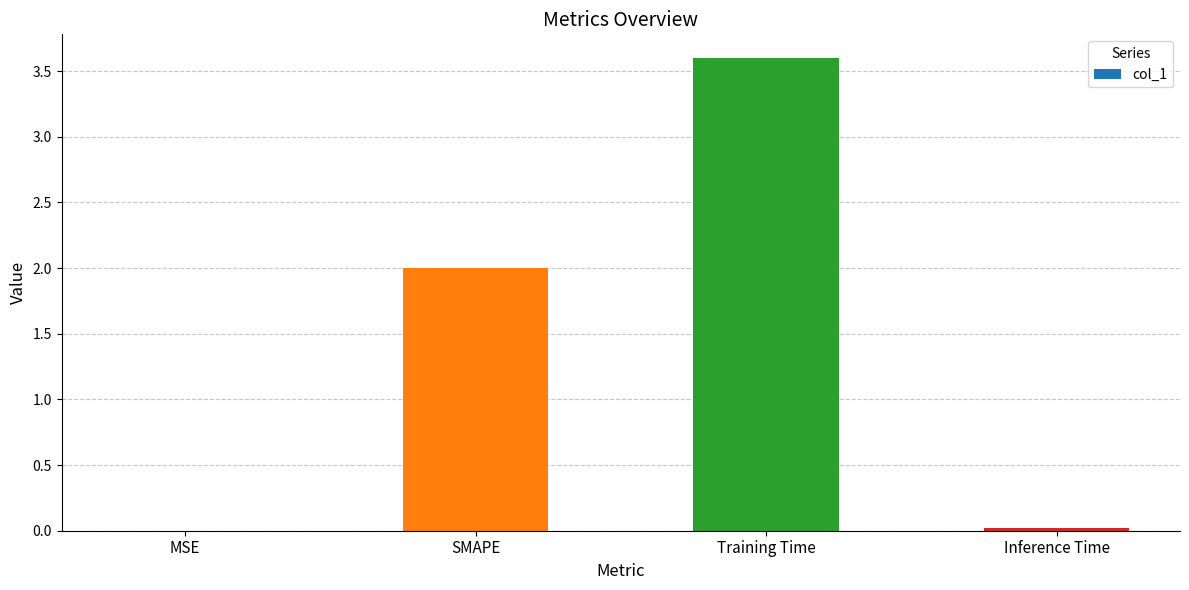

Are the bars grouped side by side (vs. stacked)?

No